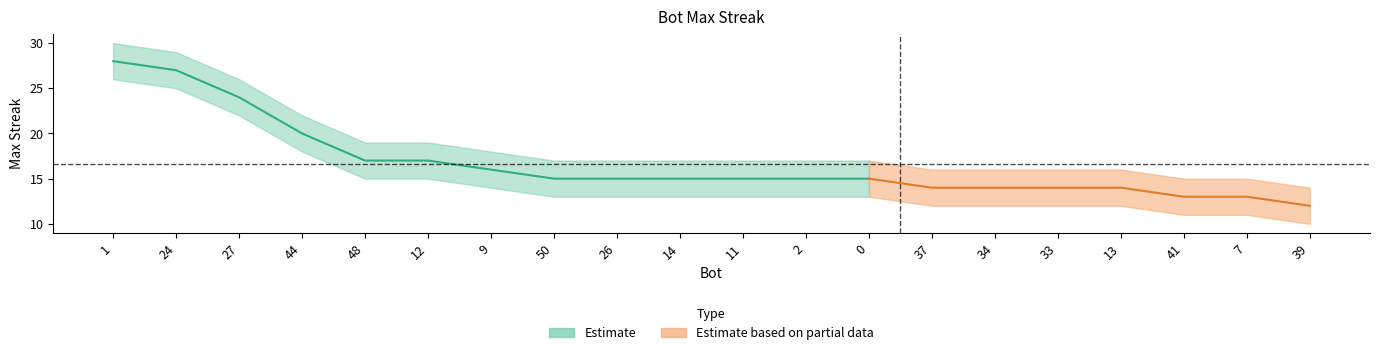

How many data points are less than 15?

7